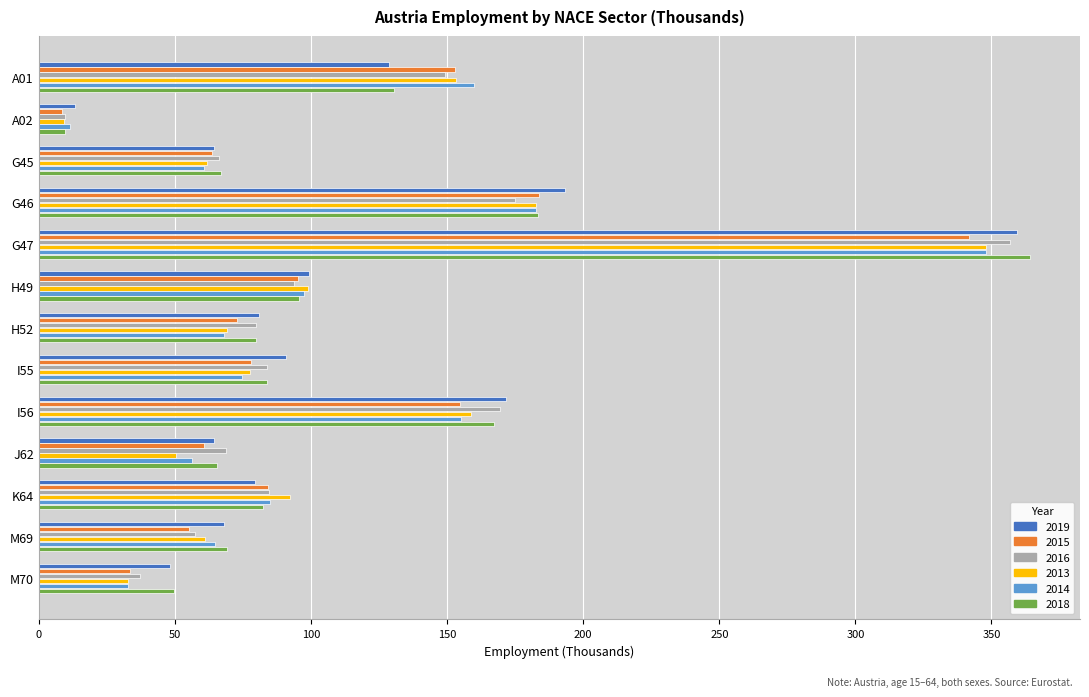

How many values in the 2013 series are below 77?

6